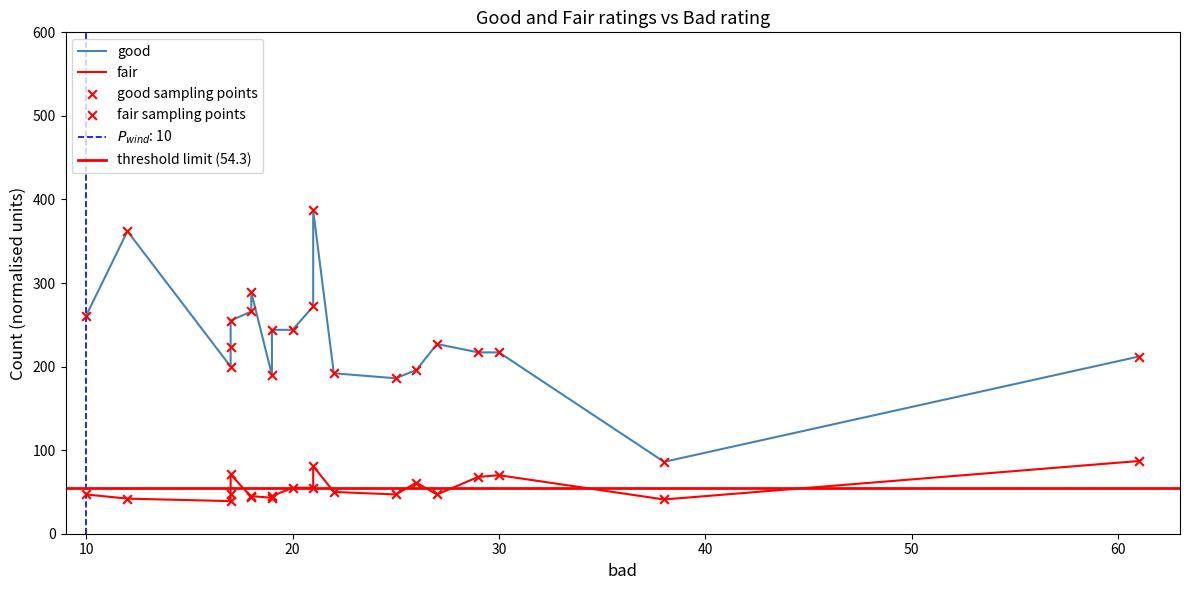

What is the total value across all series at 20?

299